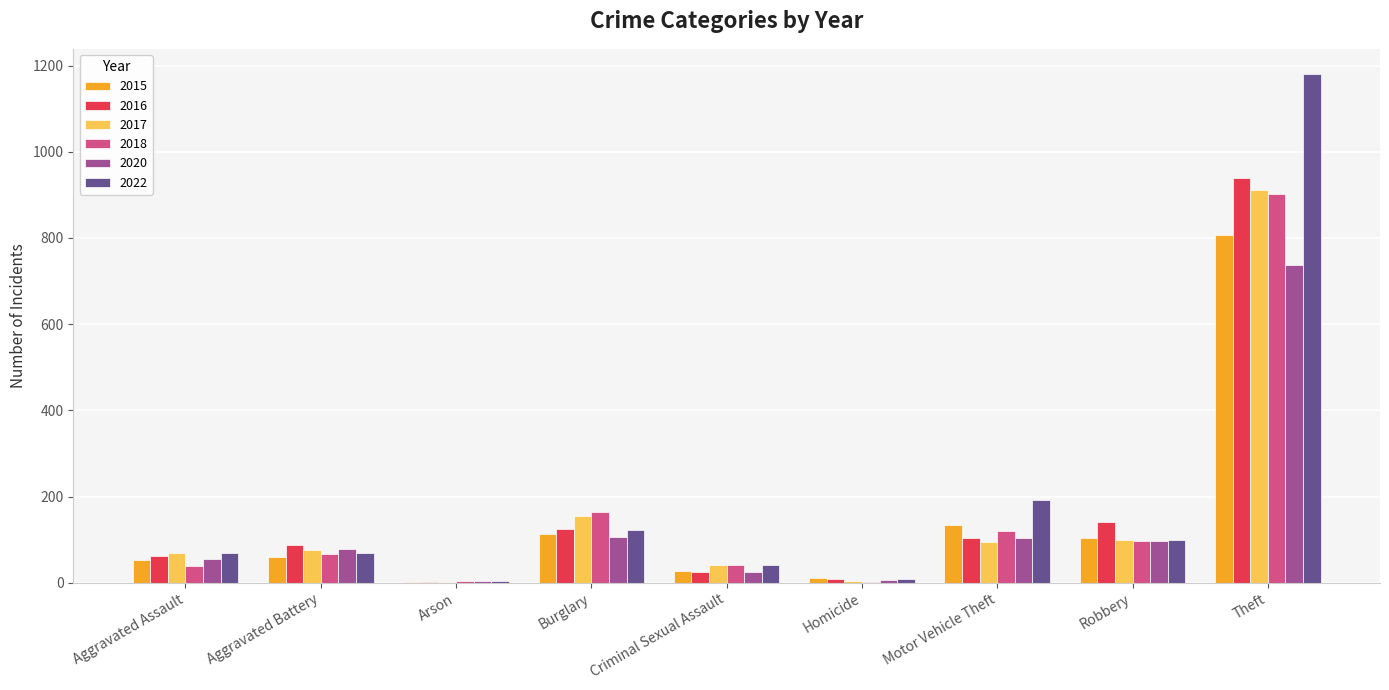

At which category does the chart reach its peak across all series?

Theft